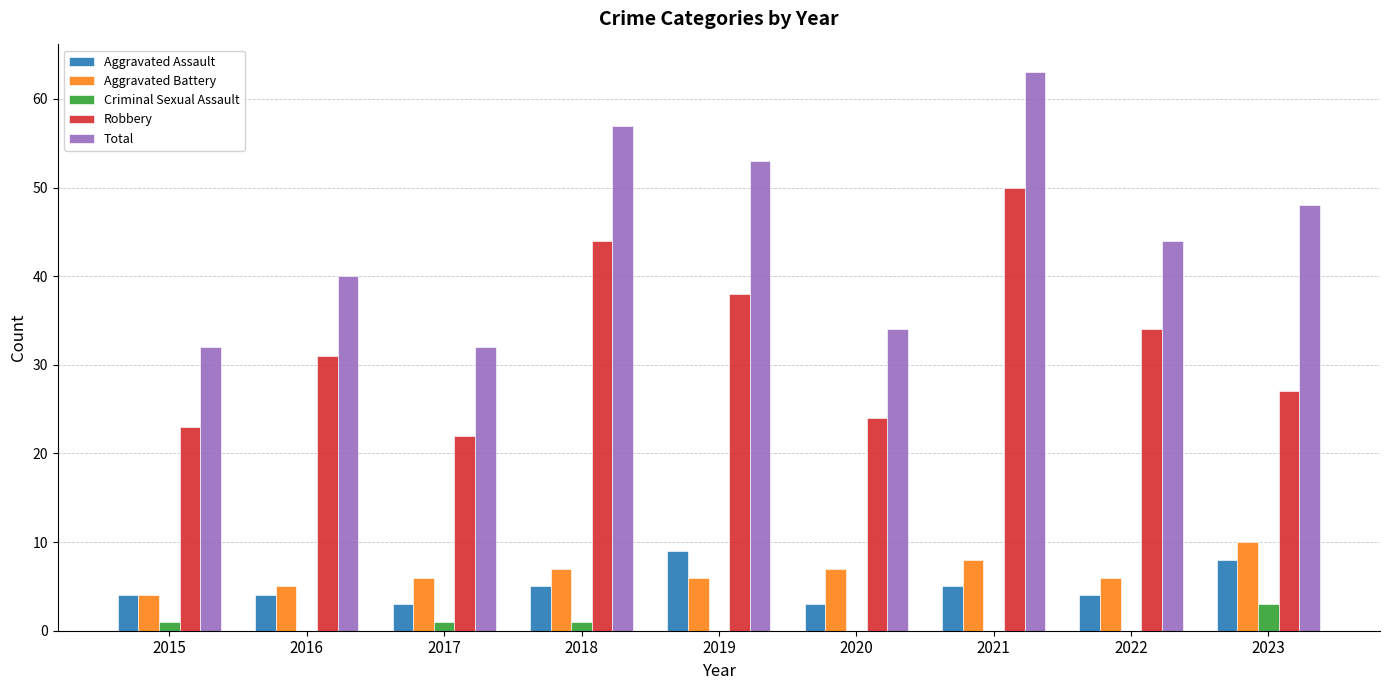

Count the Aggravated Assault values in the range 4 to 5.

5